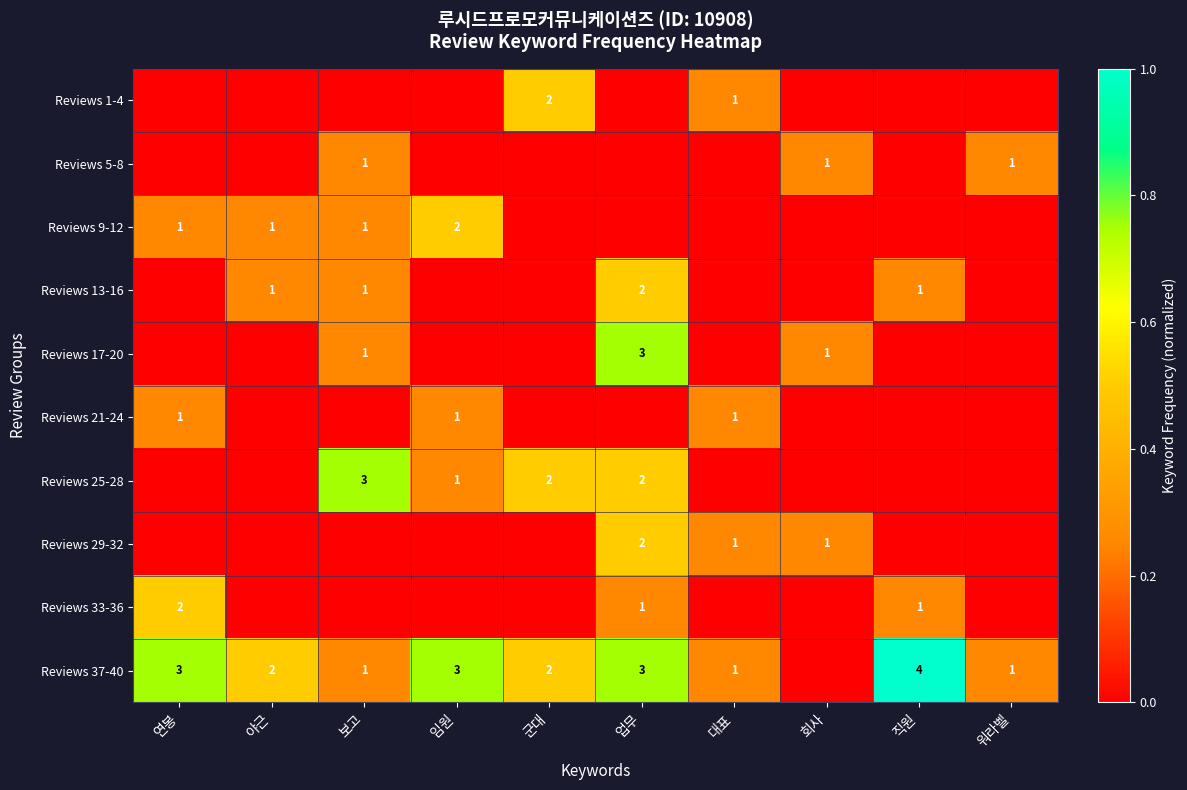

True or false: Reviews 25-28 has a value of 2 at 업무.

True